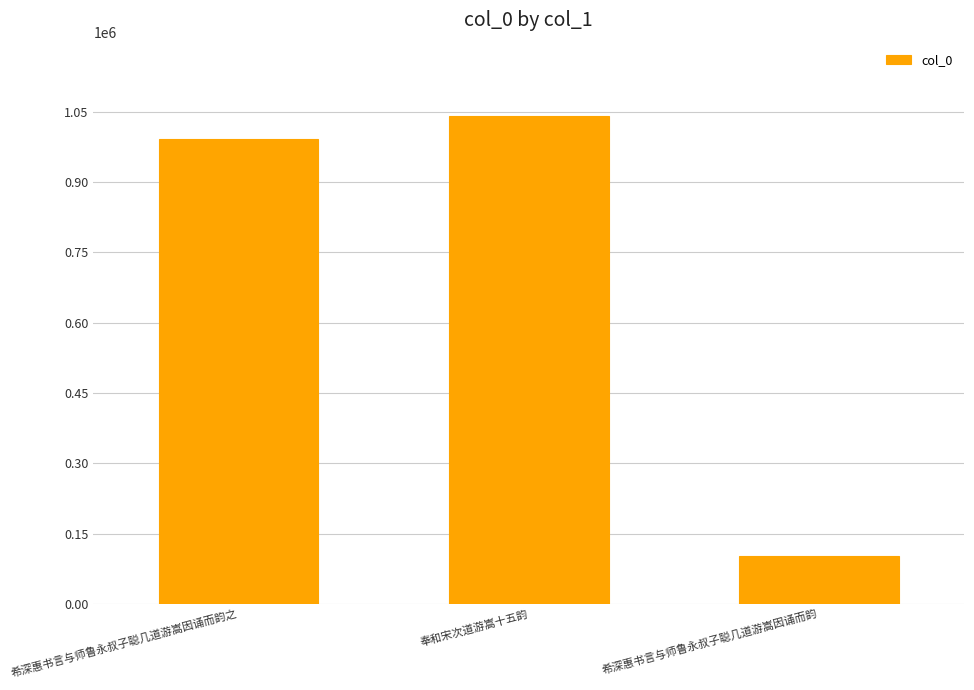

How many categories are shown in the chart?

3